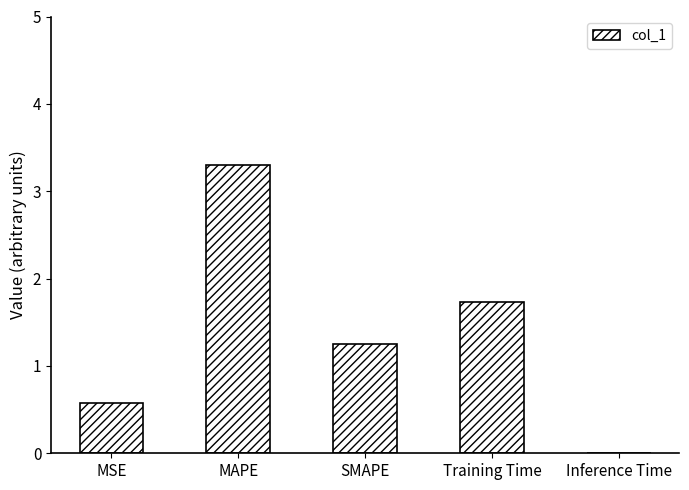

Which label corresponds to the largest value in the chart?

MAPE